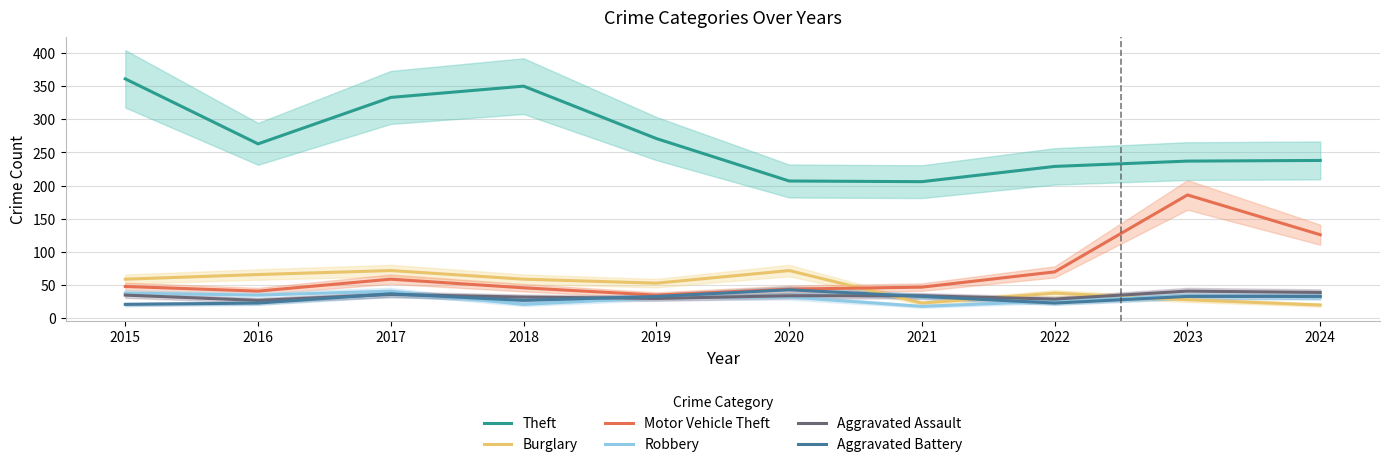

At which category is the sum across all series the highest?

2017